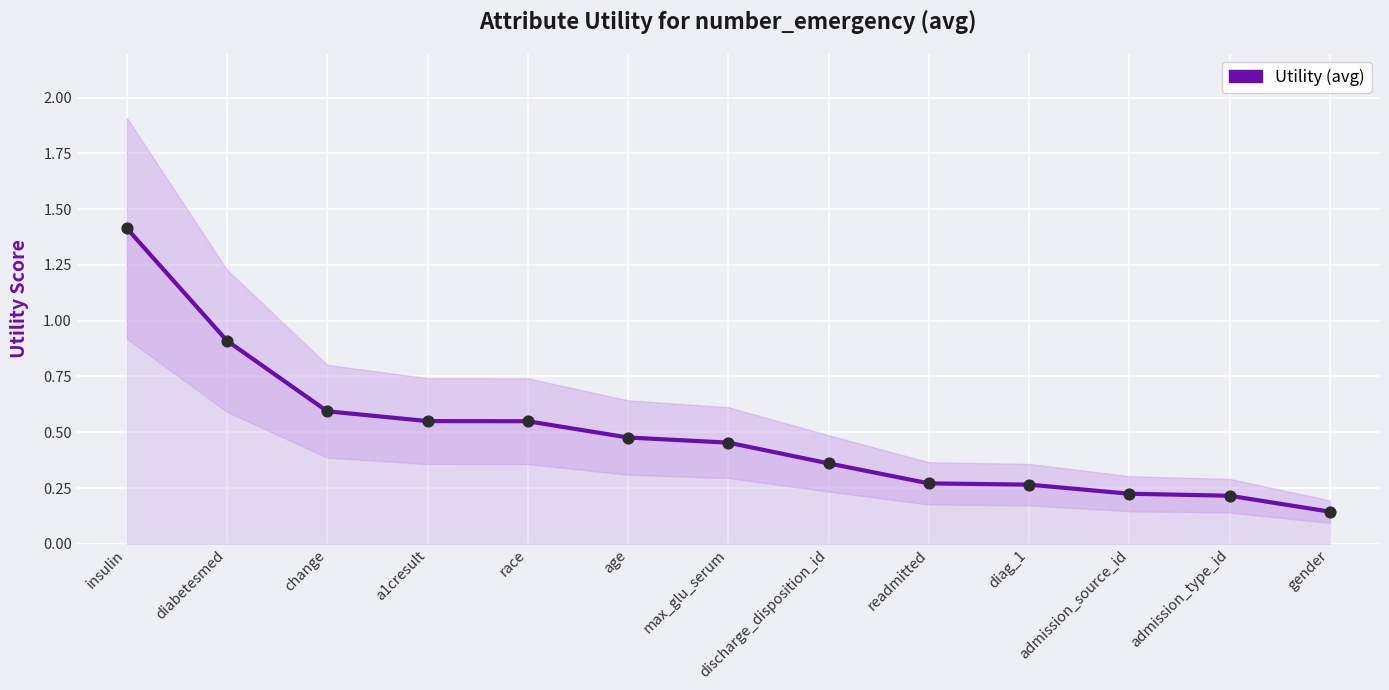

Which has a higher value, change or a1cresult?

change